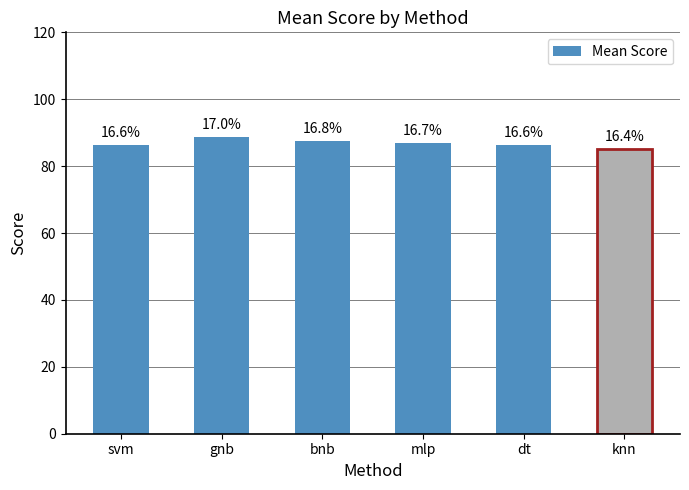

Which has a higher value, mlp or svm?

mlp